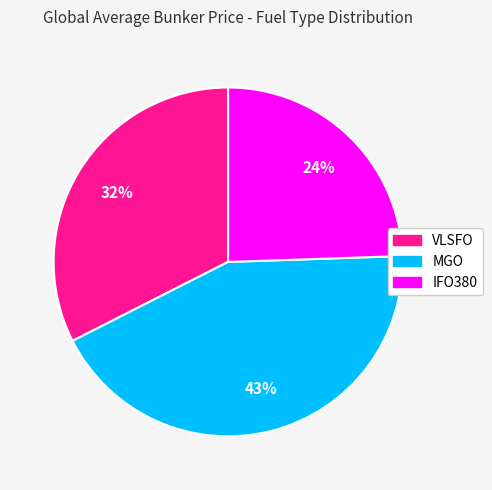

Is it true that IFO380 is 24% of the pie?

True